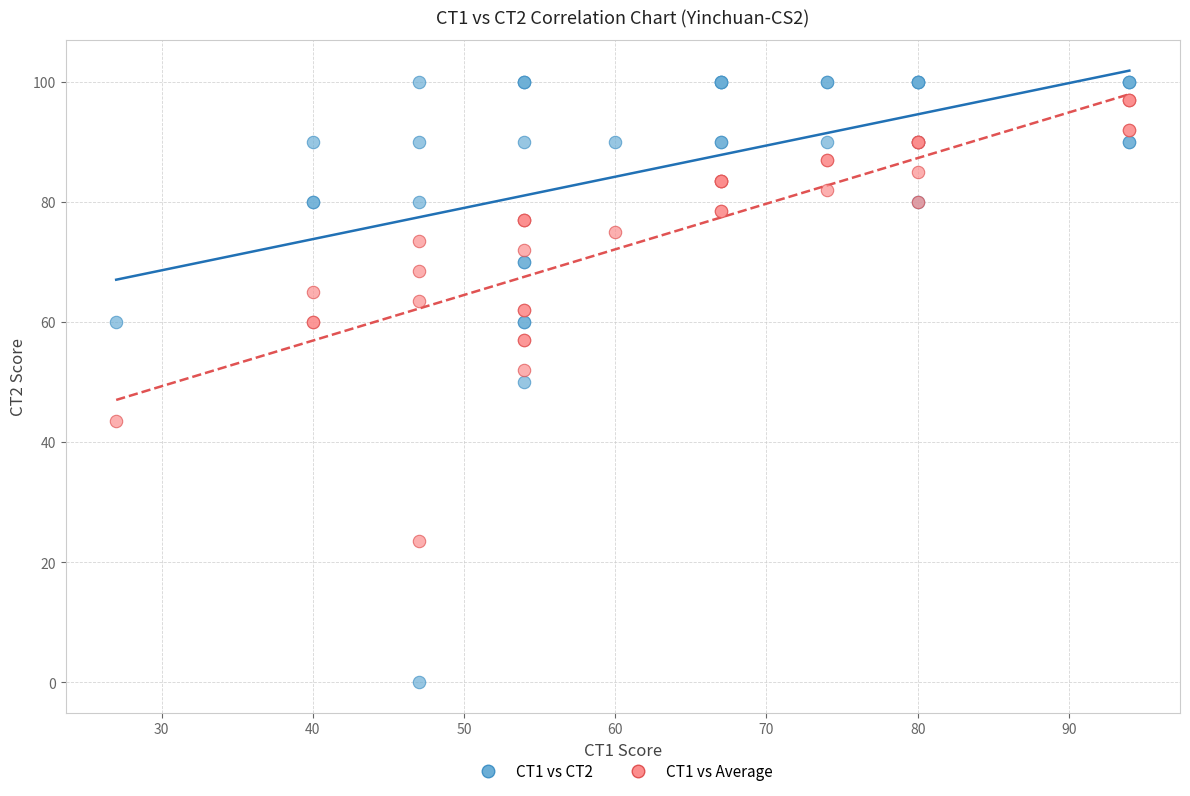

What are all the series names shown in the legend?

CT1 vs CT2, CT1 vs Average